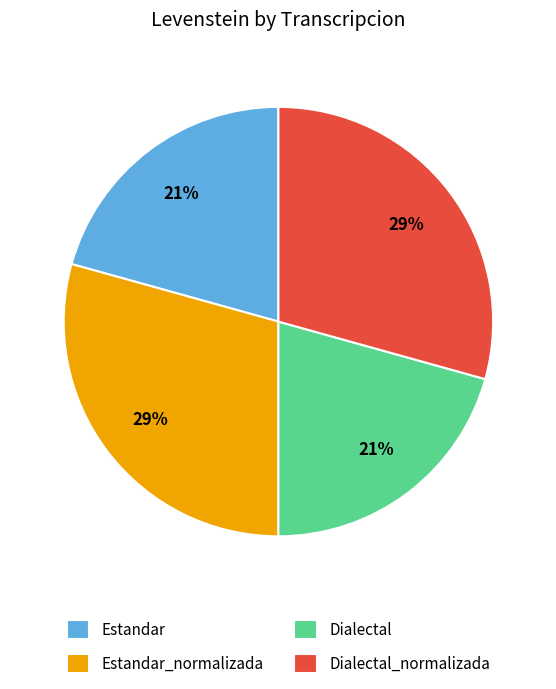

To the nearest percent, what portion does Estandar represent?

21%